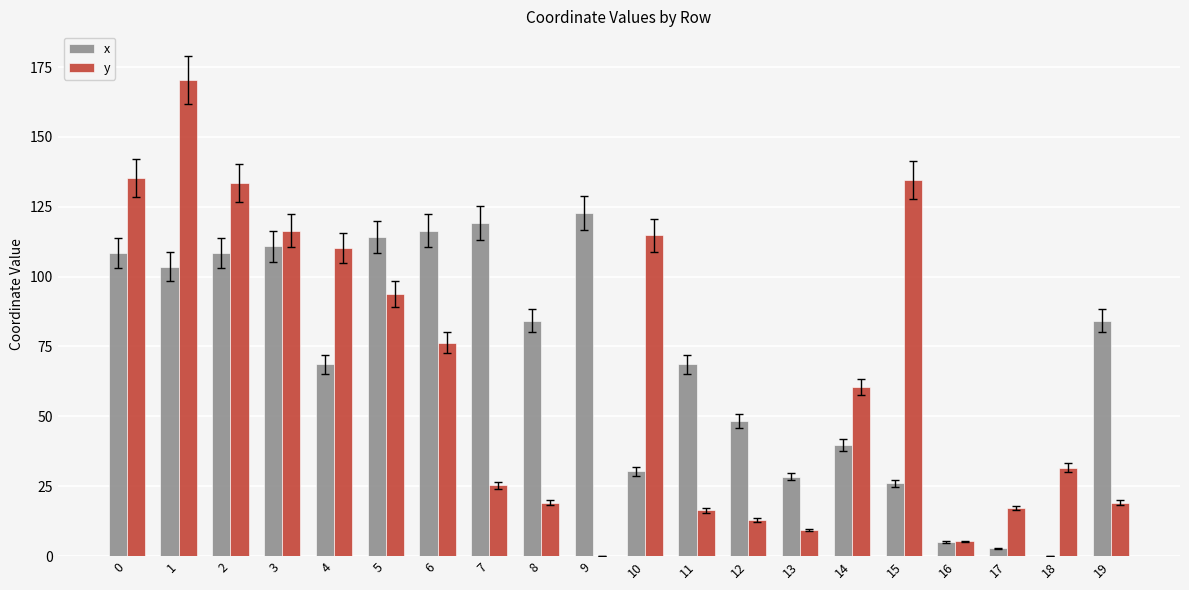

What is the highest value of the x series?

122.8